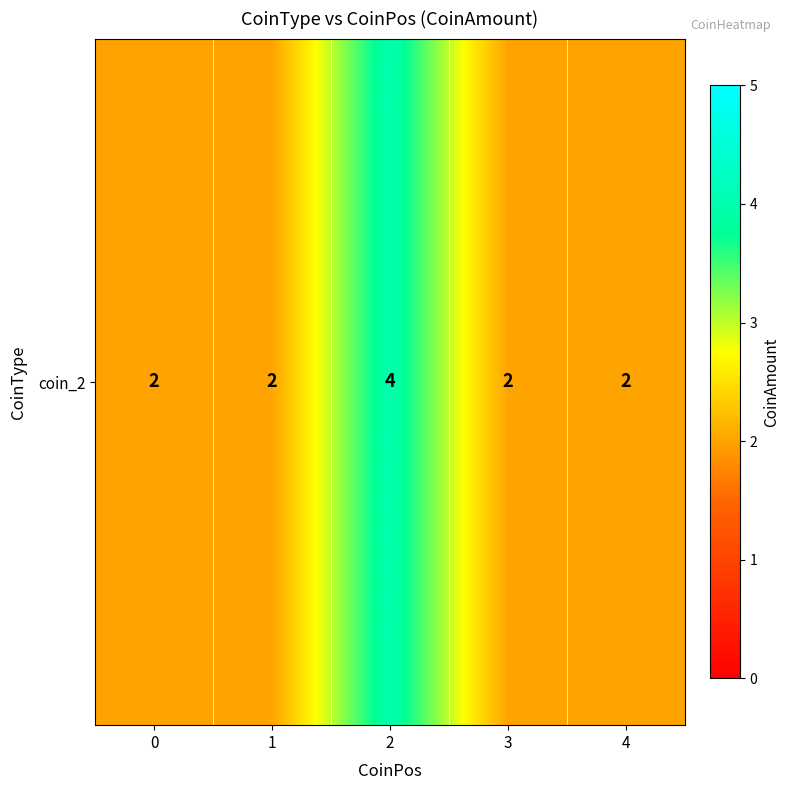

Count the number of categories in the chart.

5